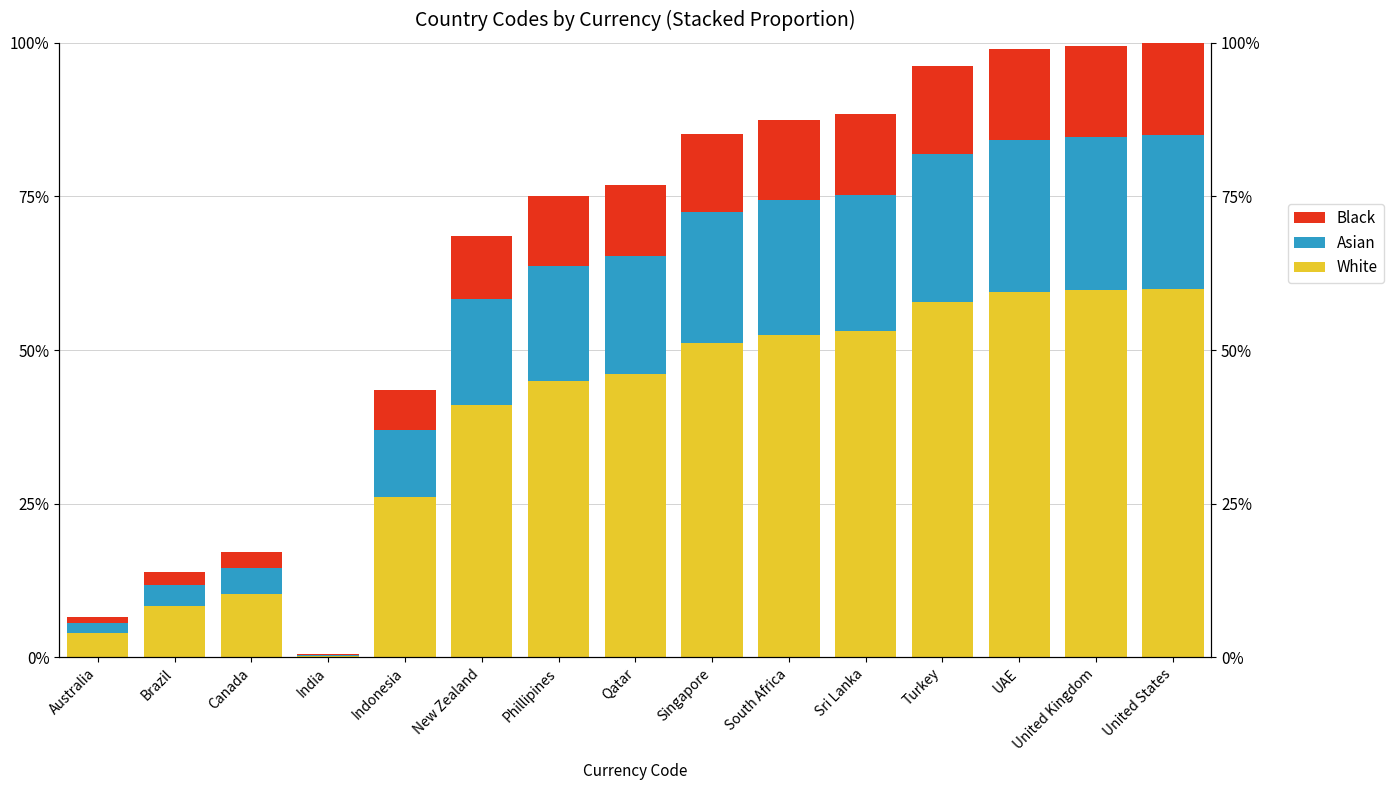

What are all the series names shown in the legend?

White, Asian, Black